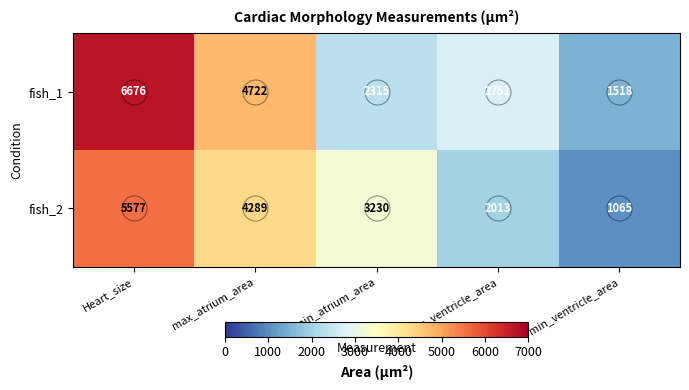

What is the difference between the second highest and minimum values in the fish_1 series?

3204.0